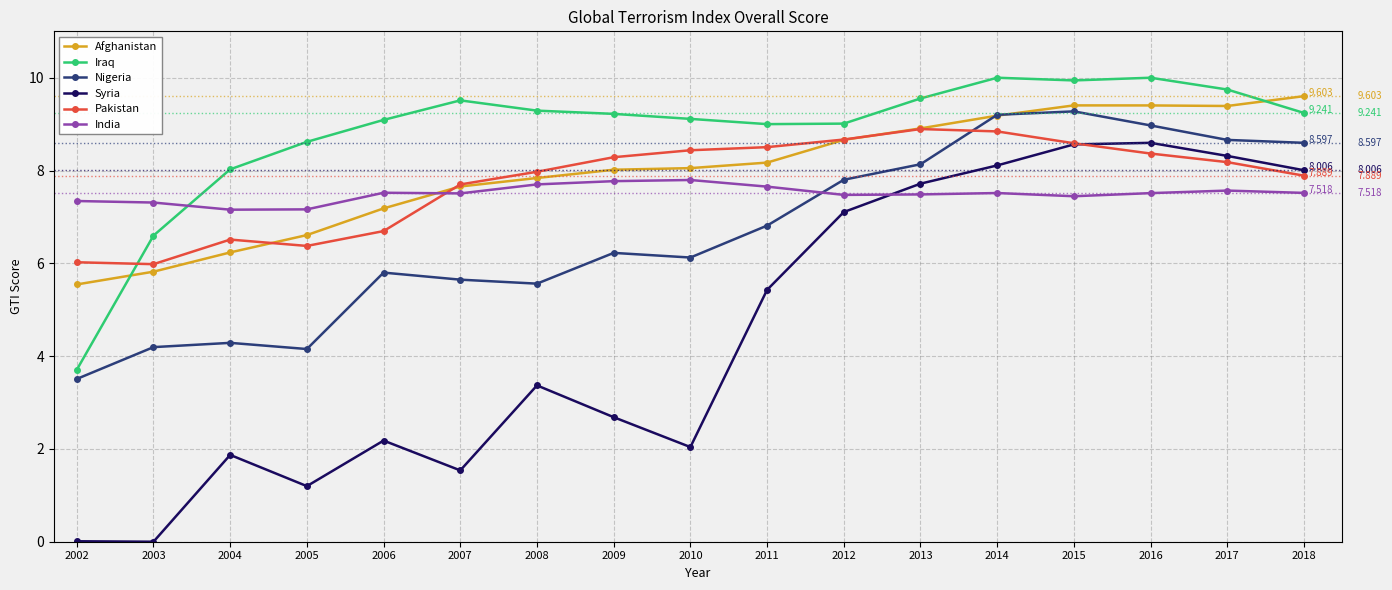

Where does the Syria series first go above 3?

2008